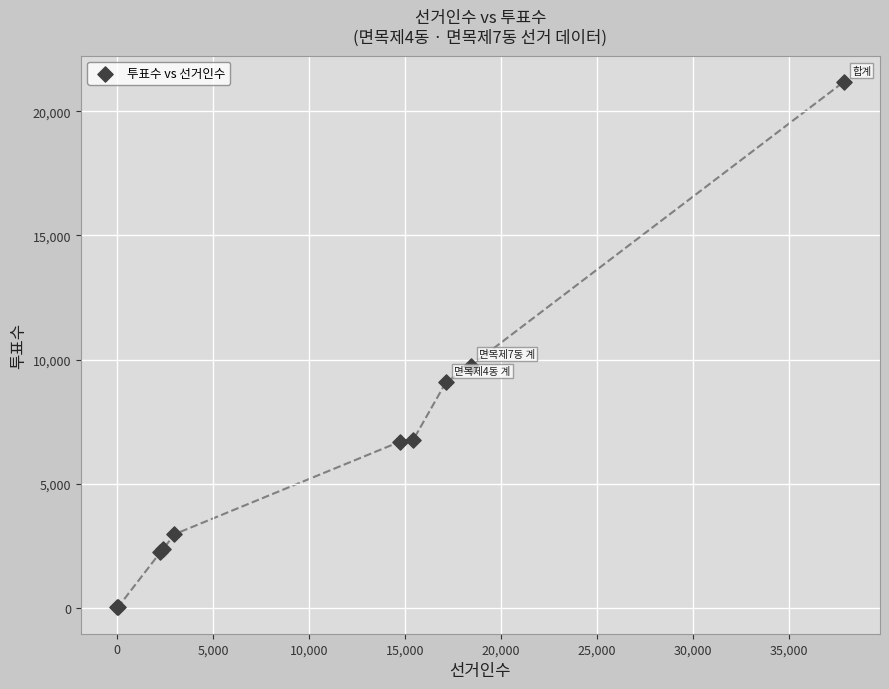

What Y value in the scatter plot is closest to 10603?

9758